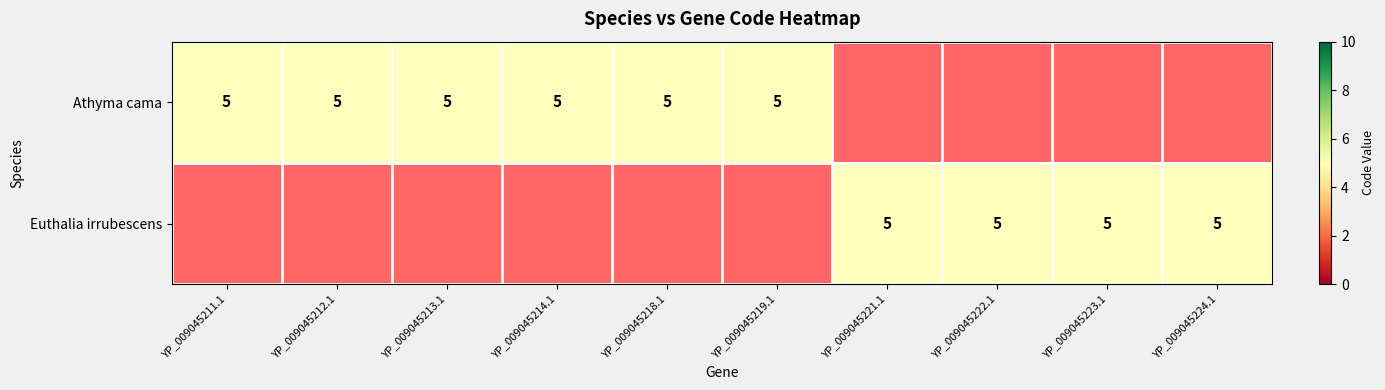

The value of Athyma cama at 2 is 5. True or false?

True